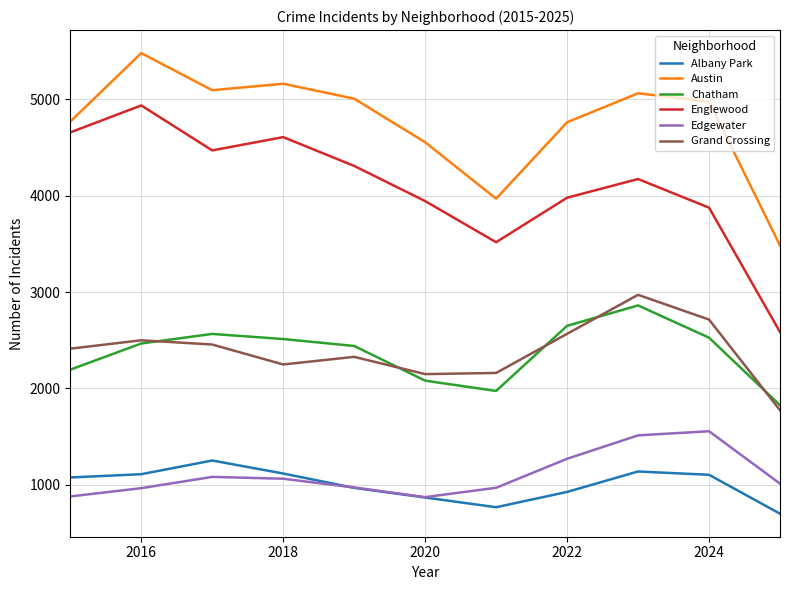

Which series has the largest total across all categories?

Austin